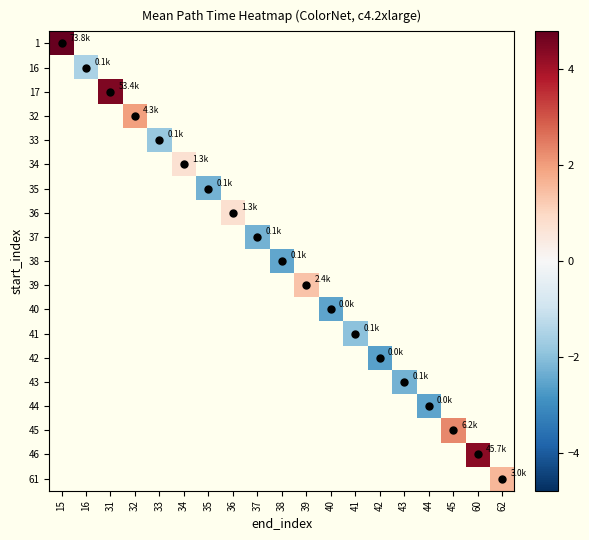

How many series are shown in this chart?

19